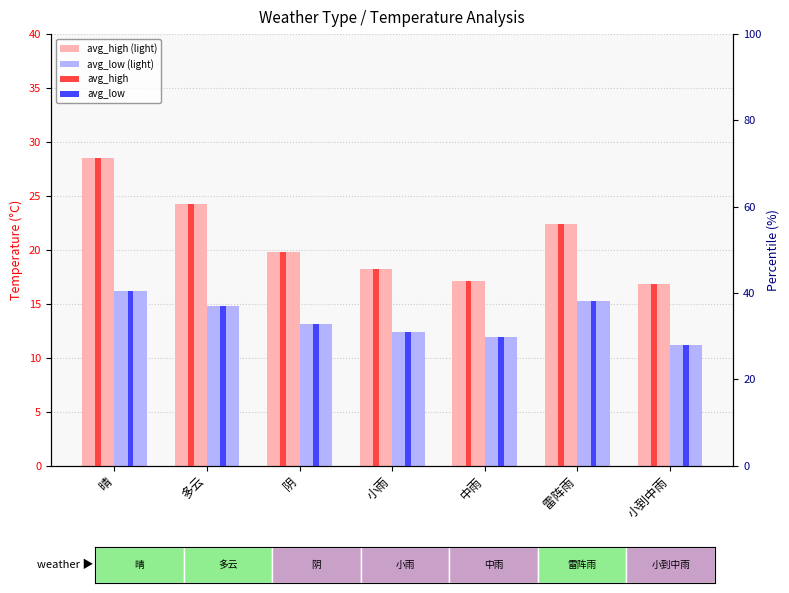

Which series has the largest range (max minus min)?

avg_high (light)